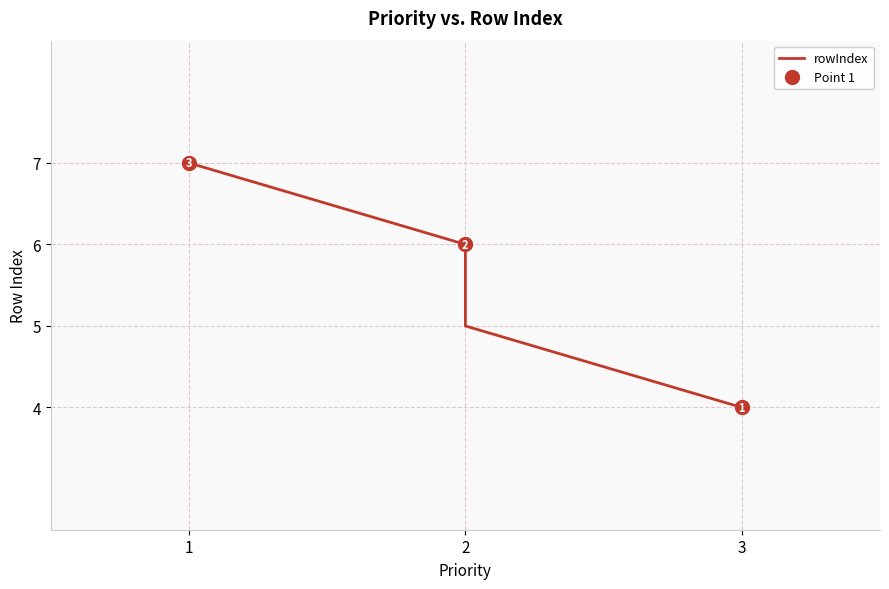

What is the difference between the maximum and second lowest values?

2